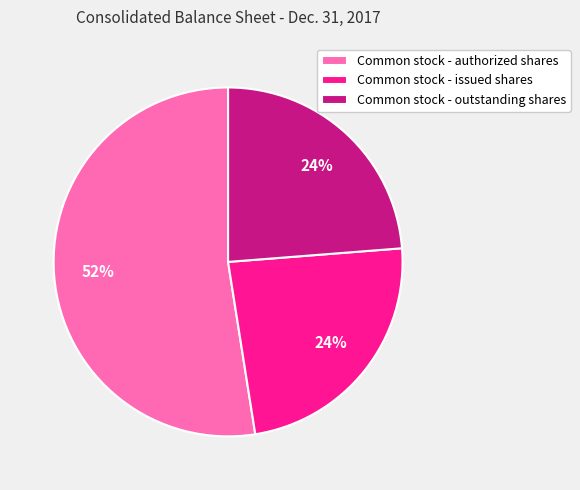

Combined, do Common stock - issued shares and Common stock - authorized shares account for over 50%?

Yes